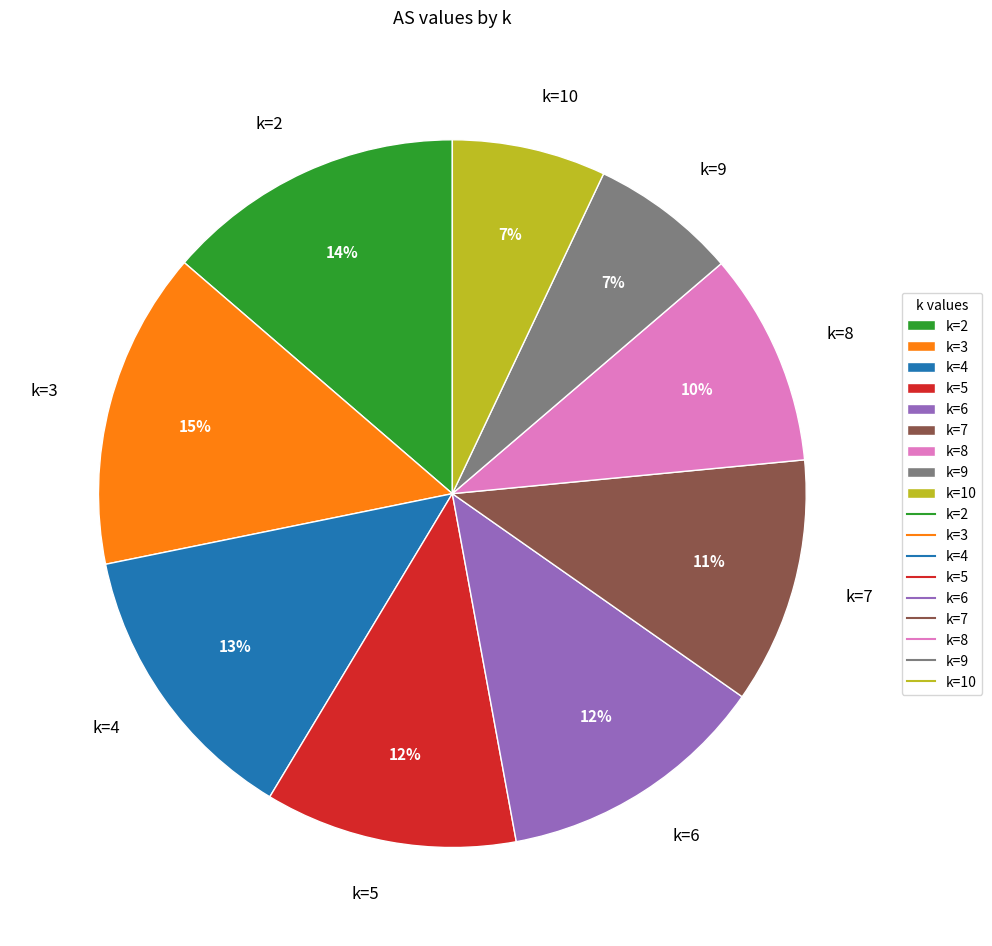

True or false: k=9 accounts for 7% of the total.

True